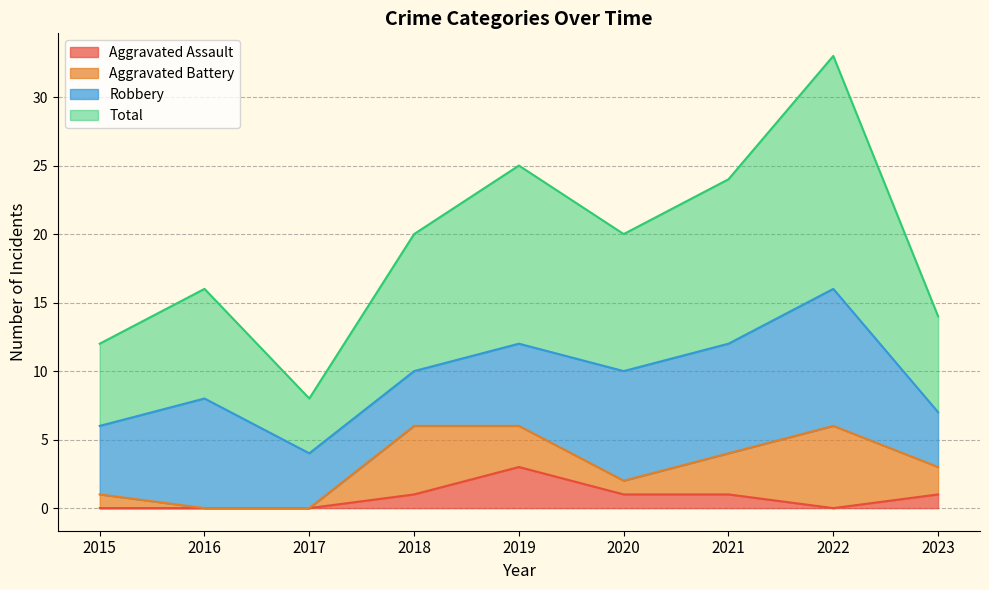

True or false: Total has a value of 8 at 2017.

True